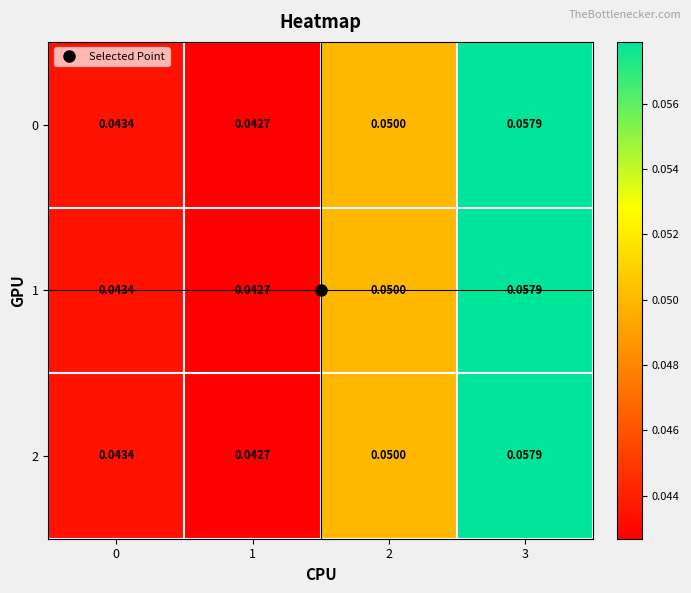

Is the value of 2 at 3 greater than the value of 0 at 0?

Yes